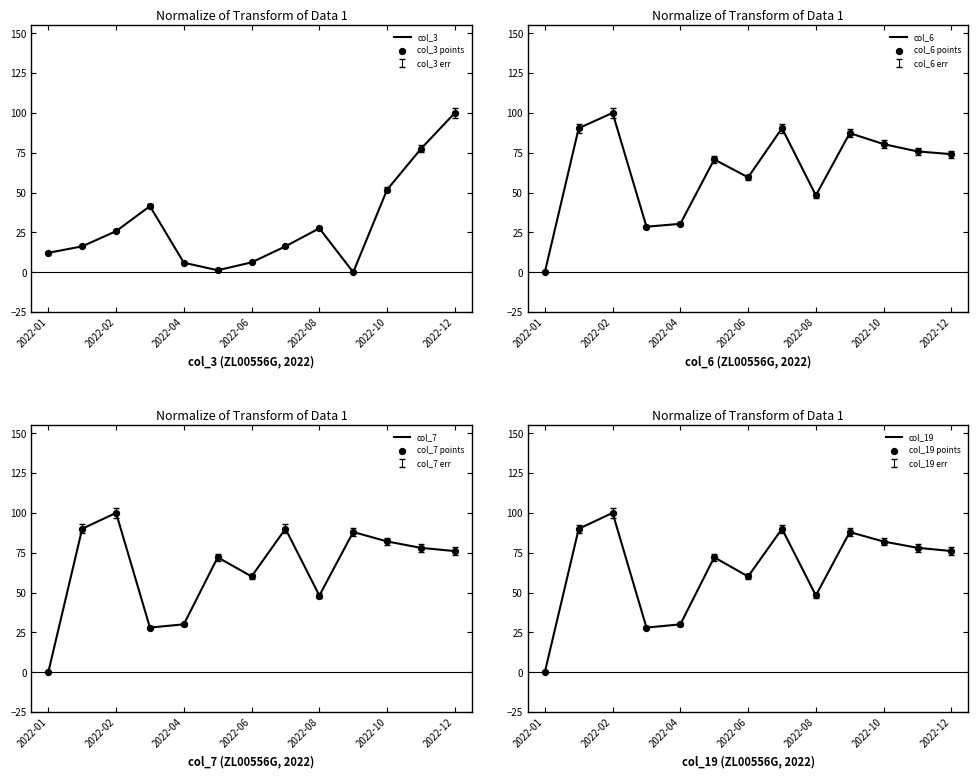

True or false: col_6 has a value of 53.6 at 2022-04.

False